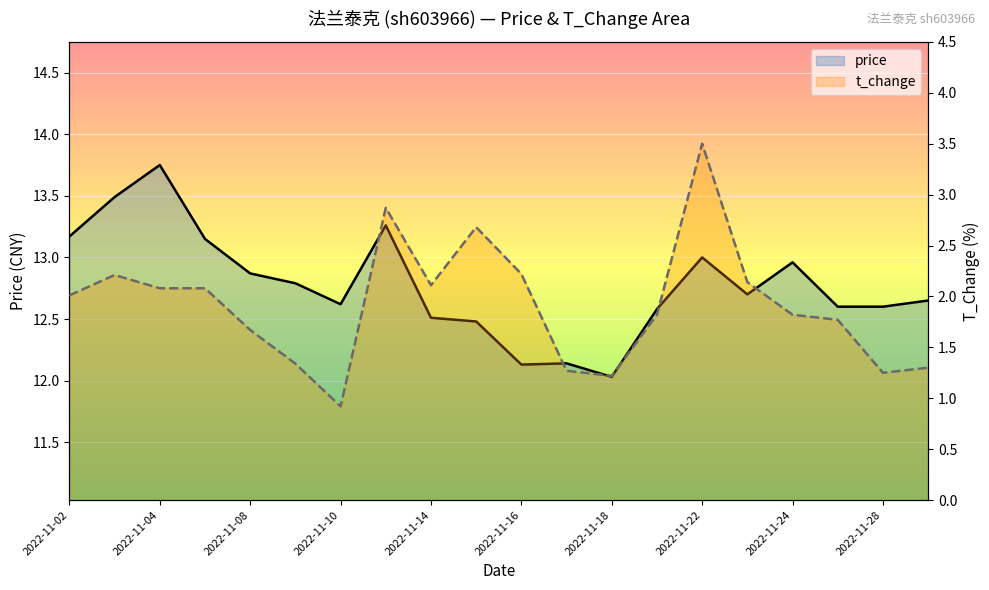

True or false: t_change and price intersect in this chart.

False